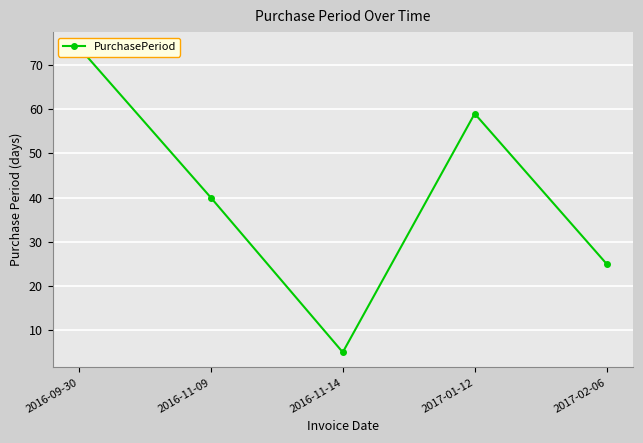

Reading left to right, extract all data points from this chart.

2016-09-30=74	2016-11-09=40	2016-11-14=5	2017-01-12=59	2017-02-06=25